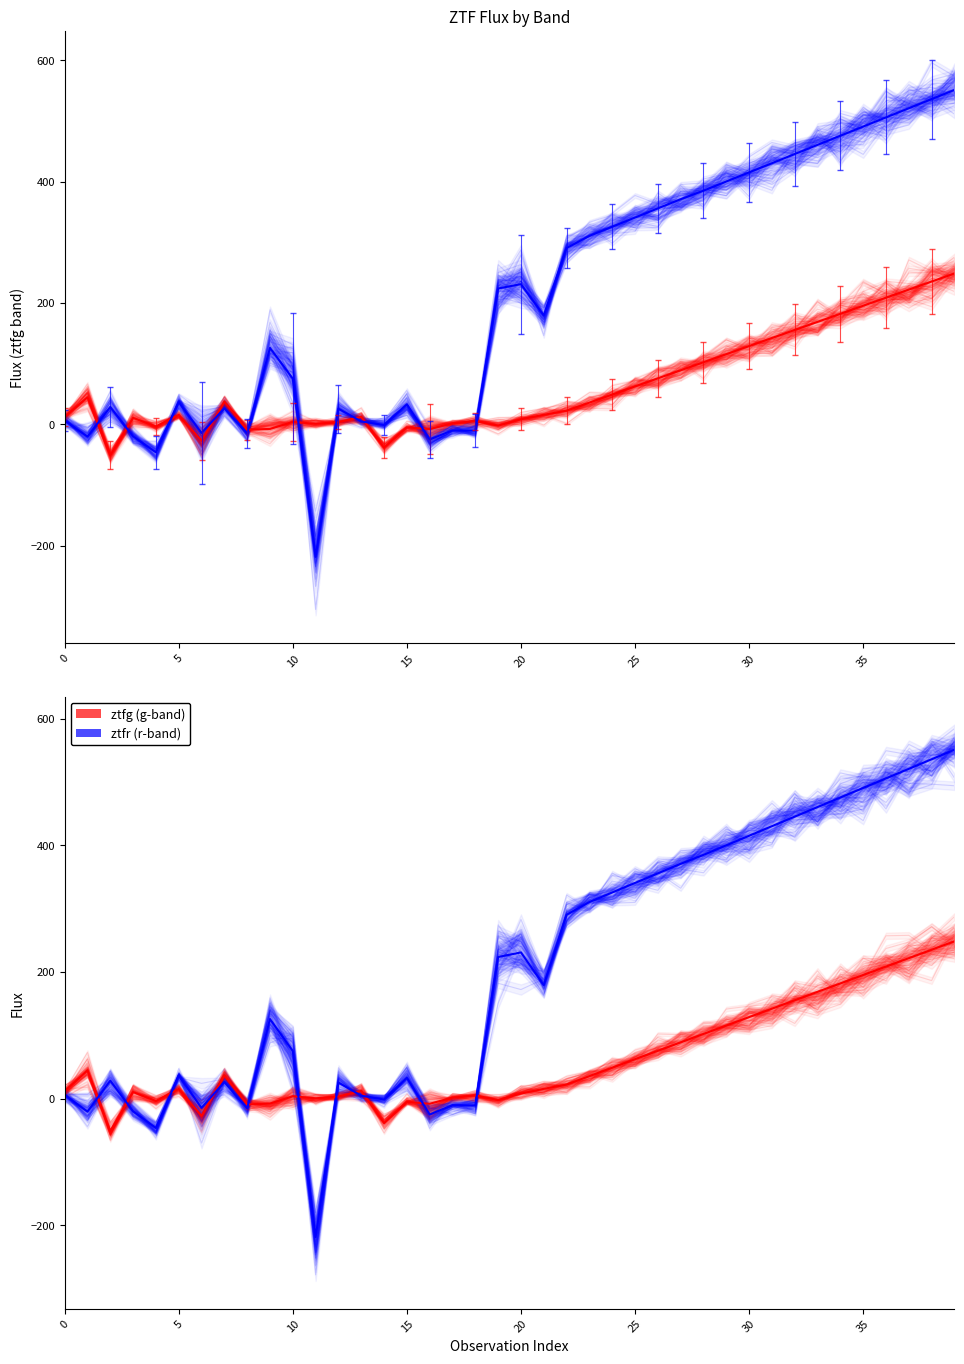

Does the chart have visible grid lines?

No